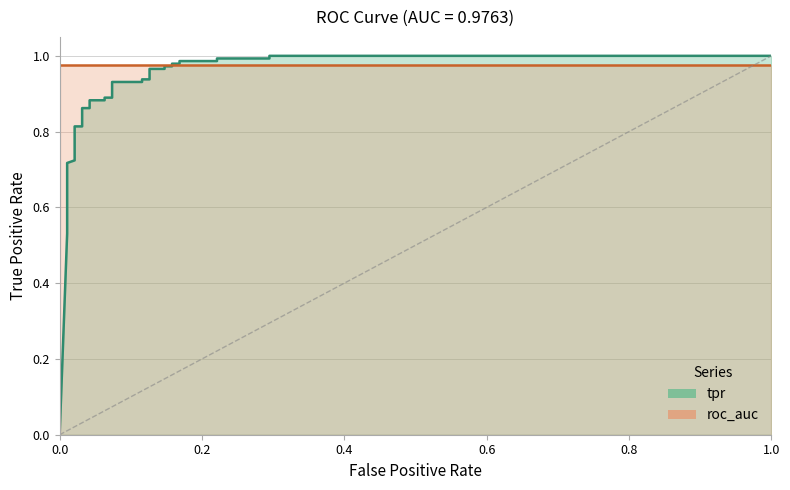

True or false: there are more than 1 points higher than both neighbors.

False